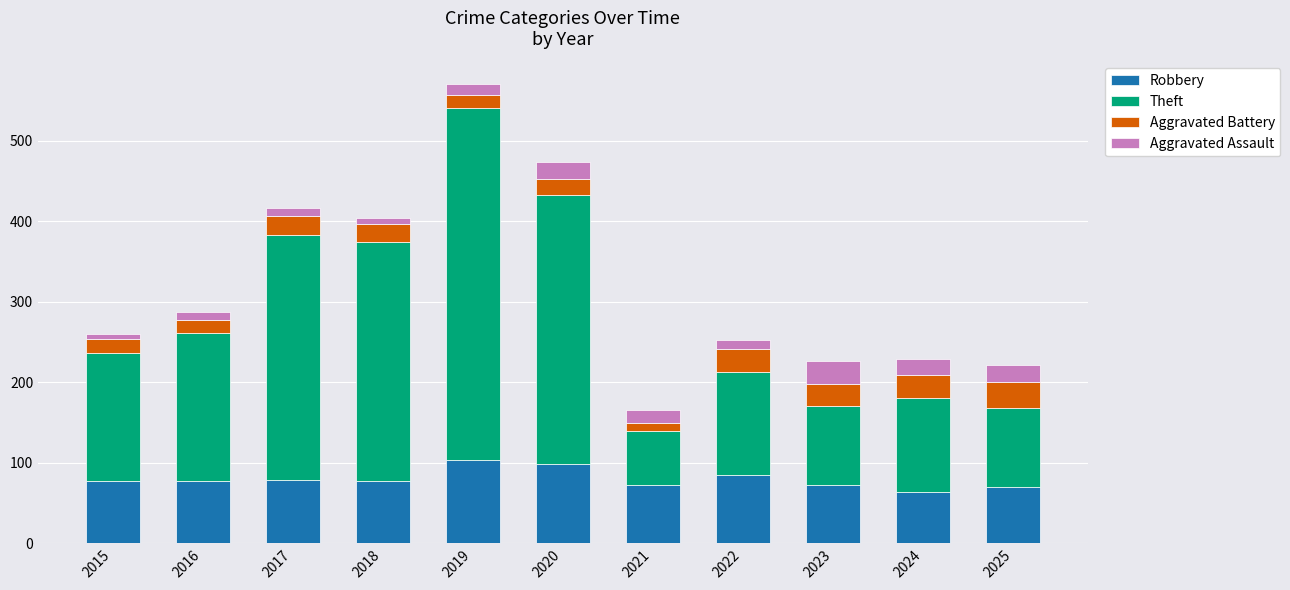

What is the total value across all series at 2023?

226